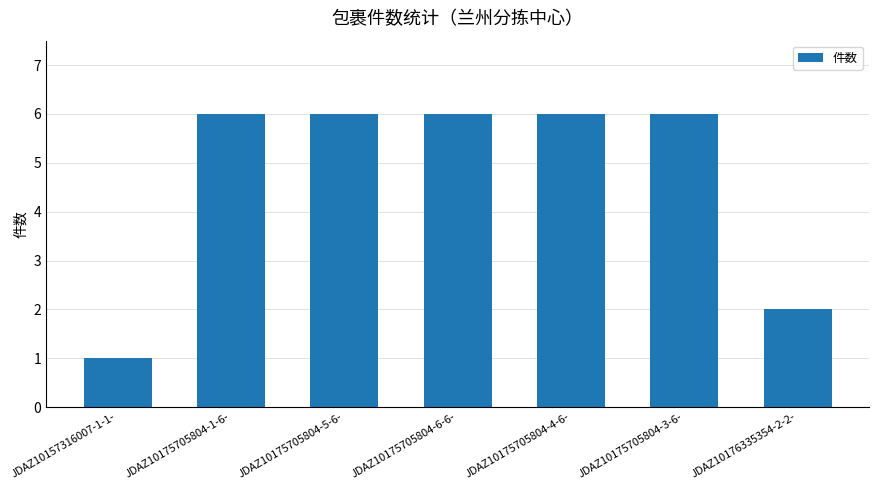

What is the maximum value shown in the chart?

6